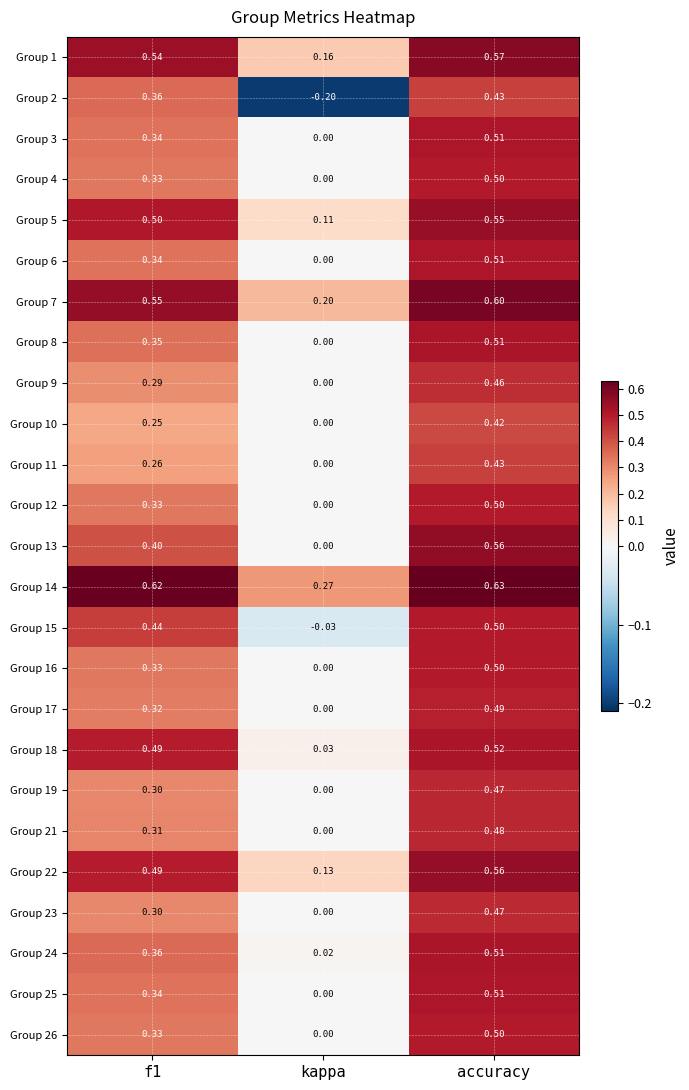

Is the value of Group 3 at accuracy greater than the value of Group 7 at accuracy?

No